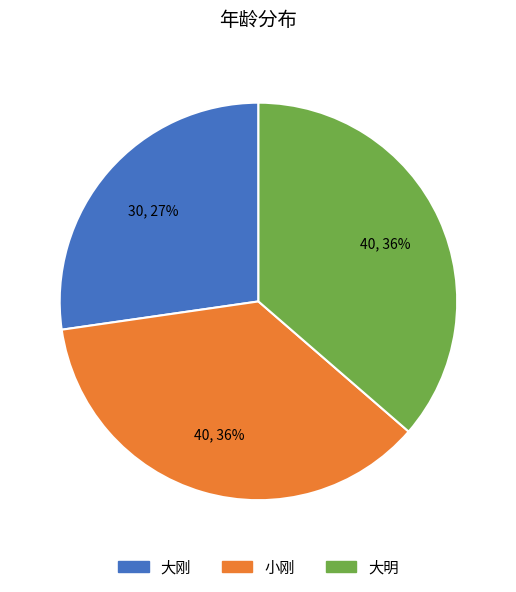

To the nearest percent, what is the difference between the 小刚 and 大刚 slice percentages?

9%